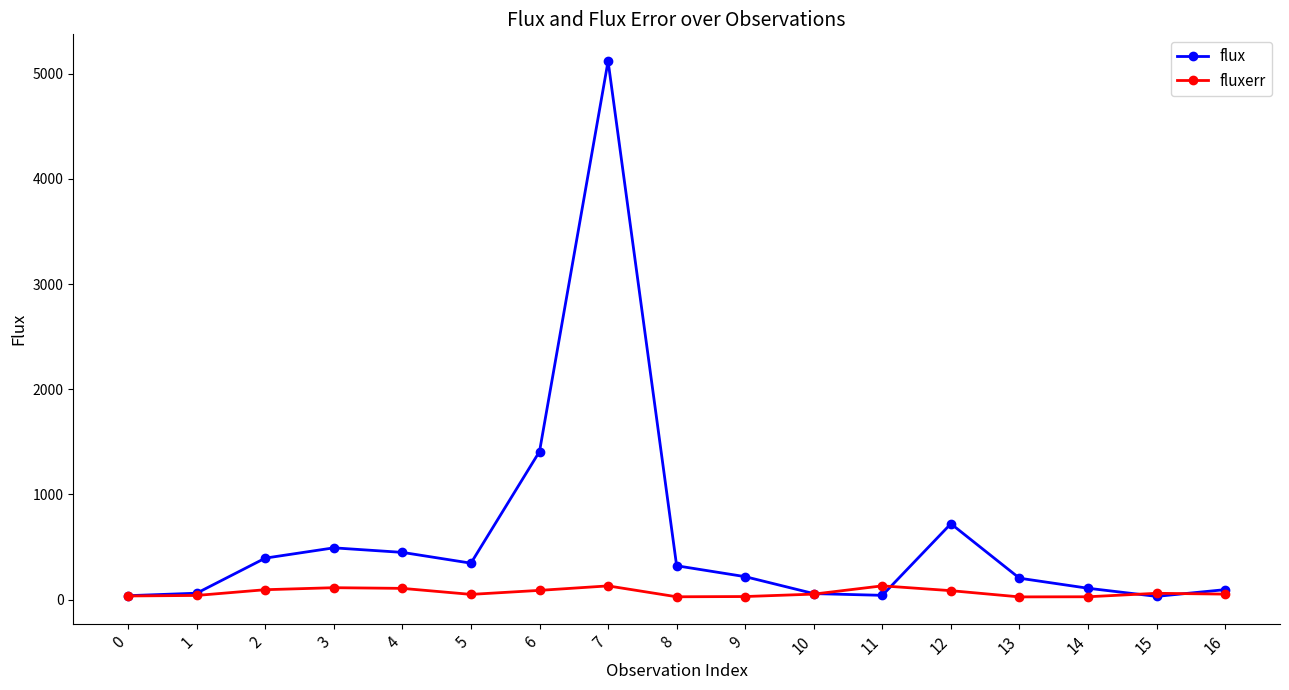

What is the minimum value shown in the chart?

25.5